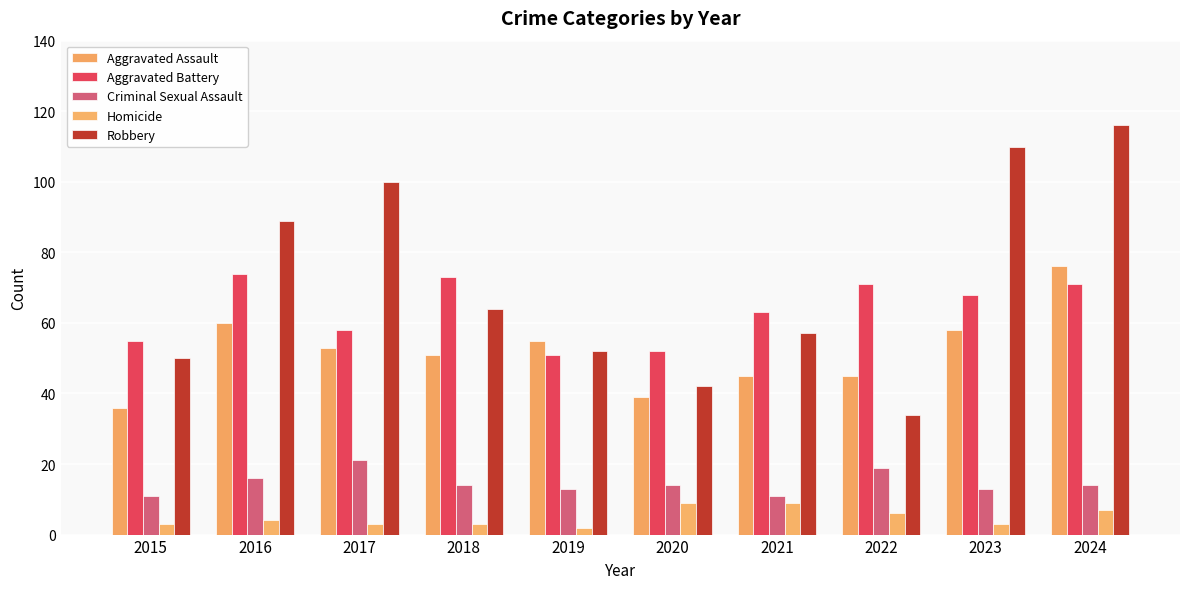

How many series are shown in this chart?

5